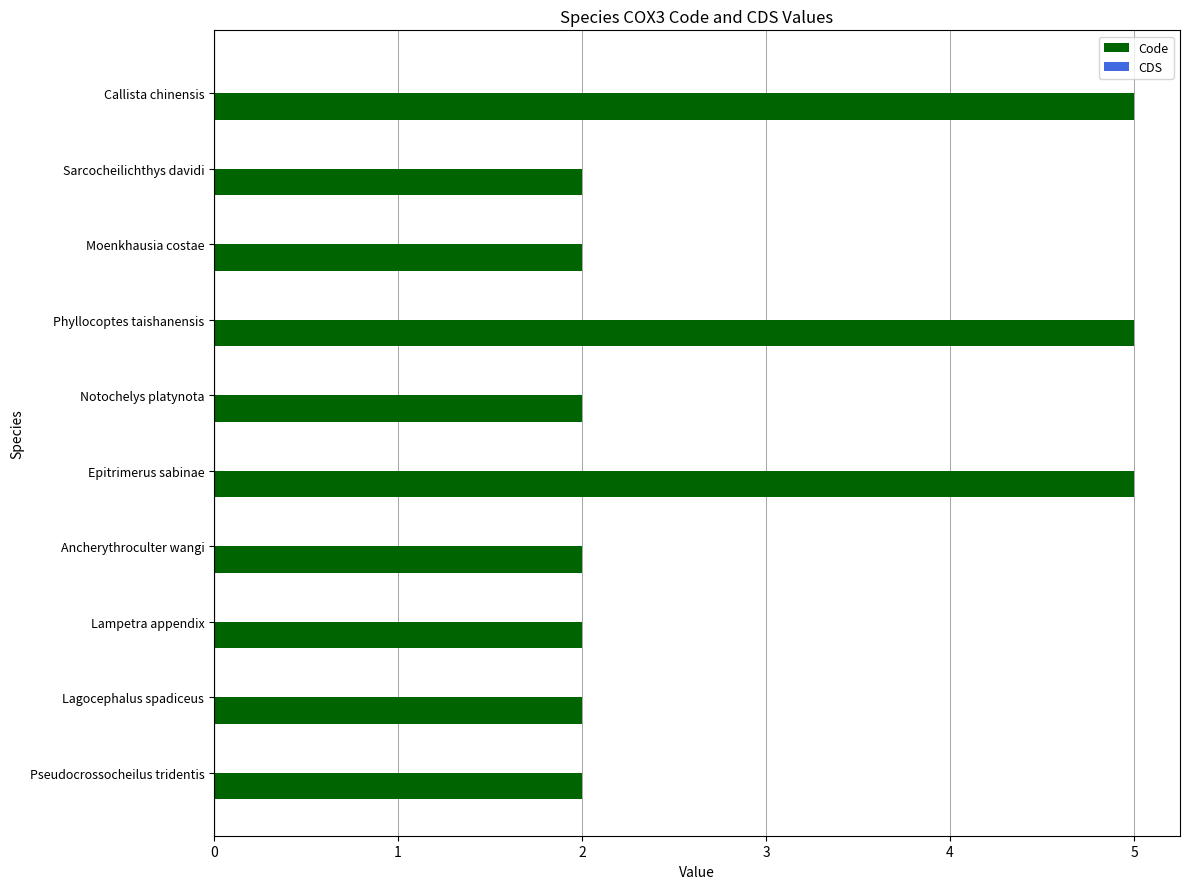

The chart shows a value of 3 at Ancherythroculter wangi. True or false?

False